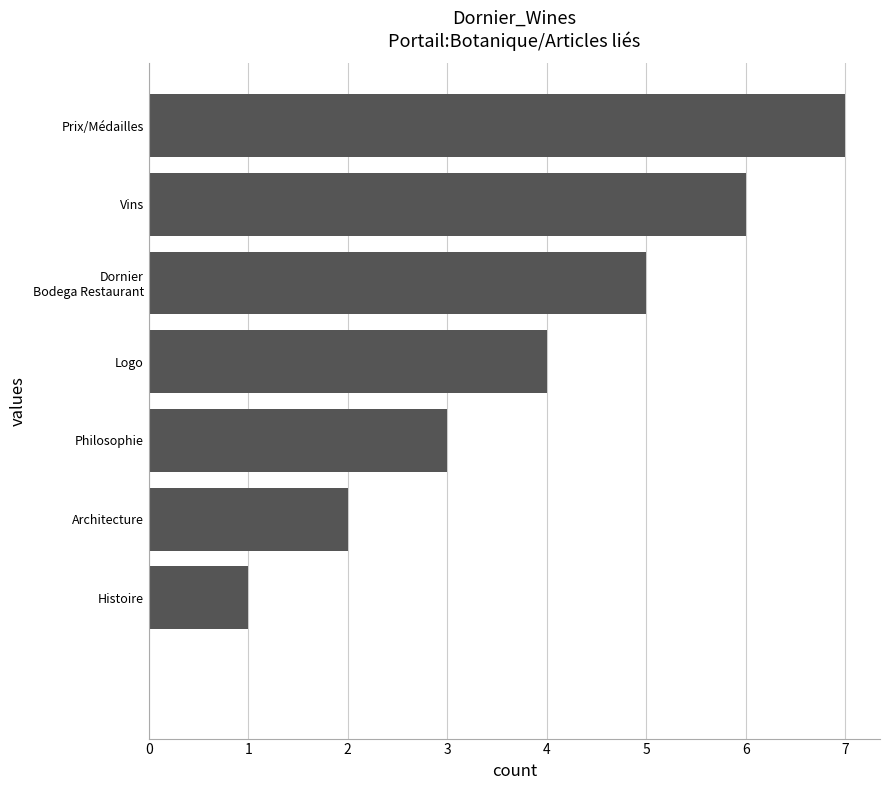

How many values are above zero?

7